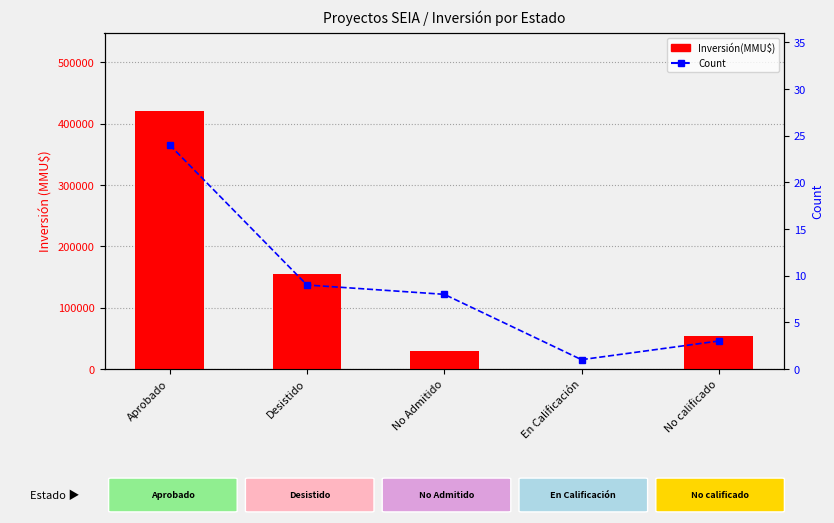

What is the minimum value for Inversión(MMU$)?

356